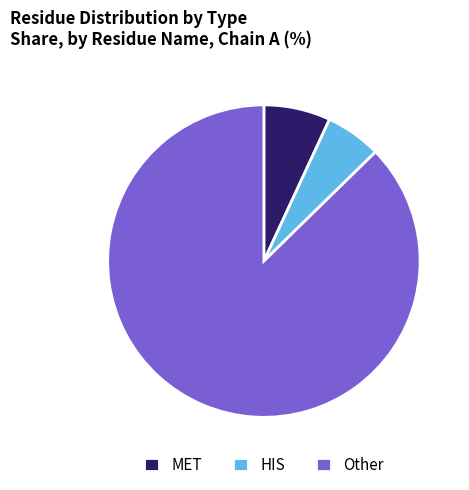

Is MET the majority of the pie?

No